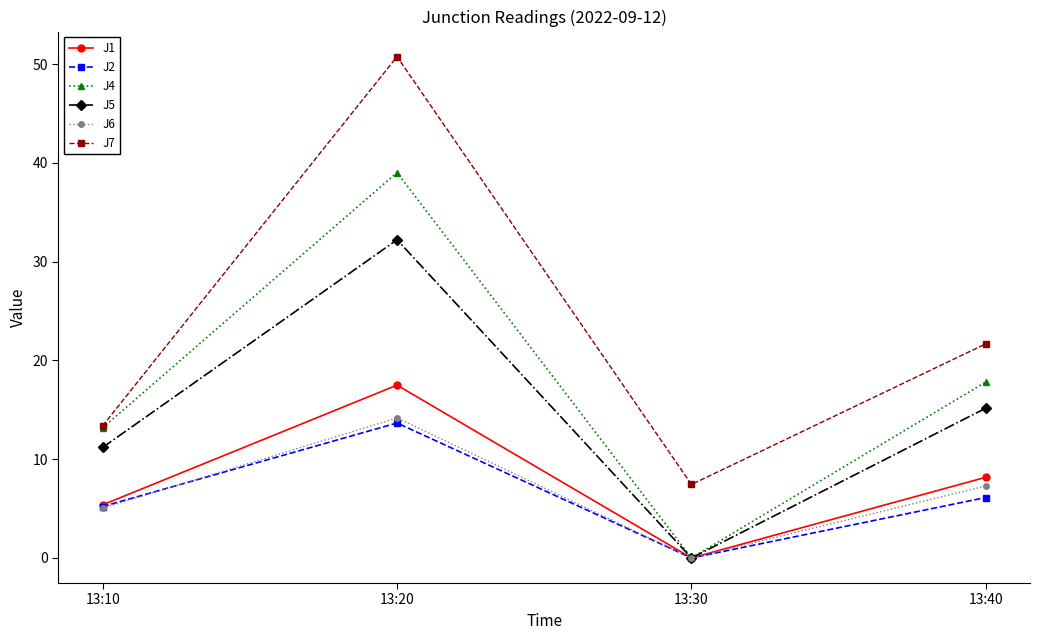

True or false: J7 and J5 cross at least once.

False